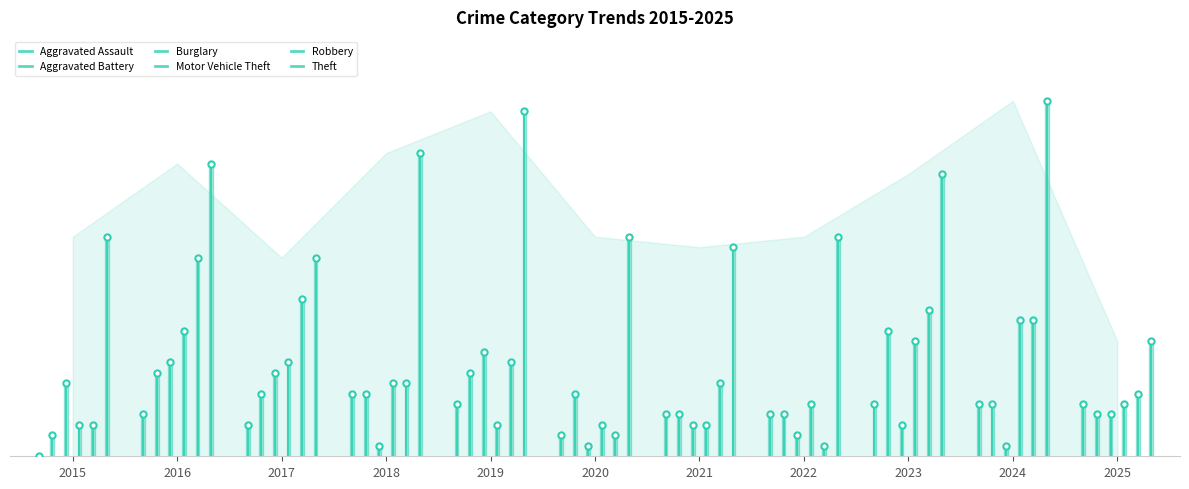

What is the total value across all series at 2024?

71